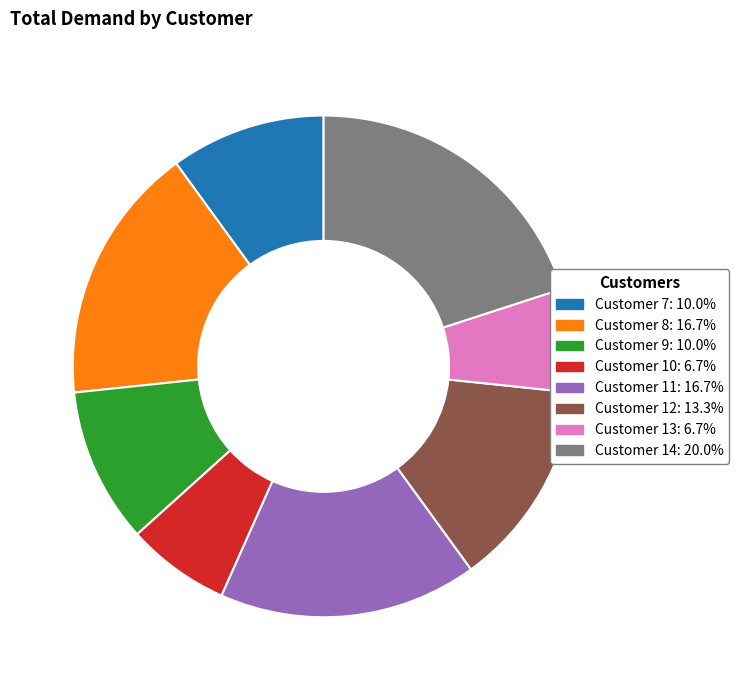

Is there a majority slice in this chart?

No